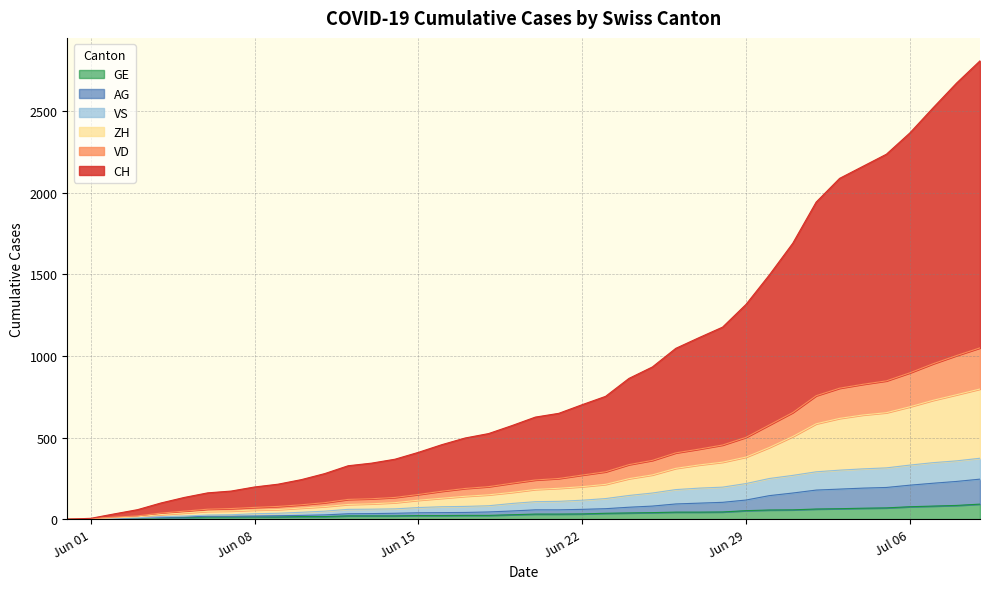

Which label corresponds to the largest value in the chart?

2020-07-09